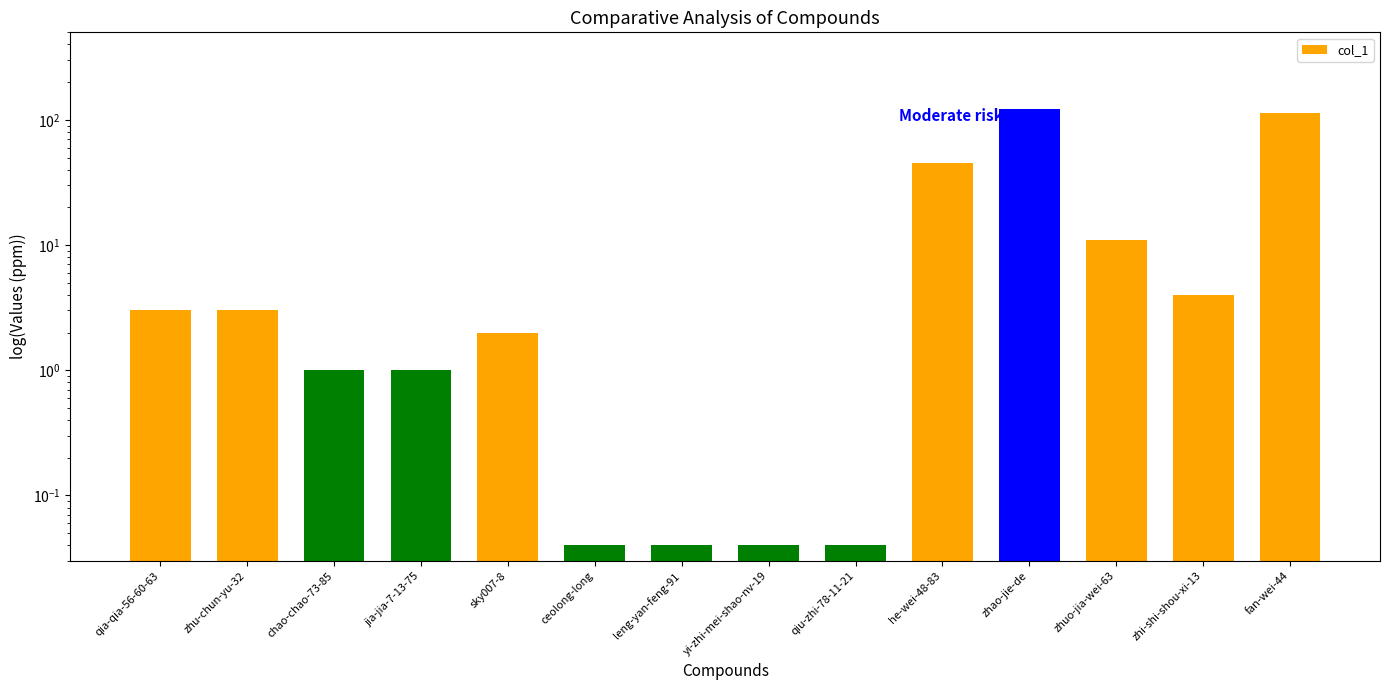

What is the average value?

21.9